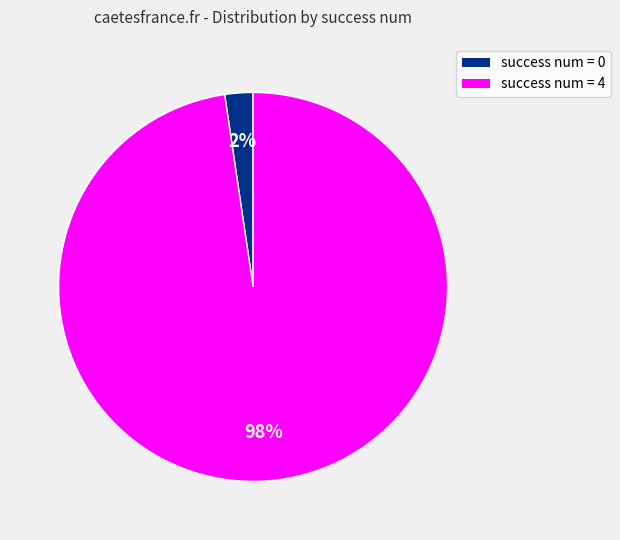

What is the largest slice in the pie chart?

success num = 4